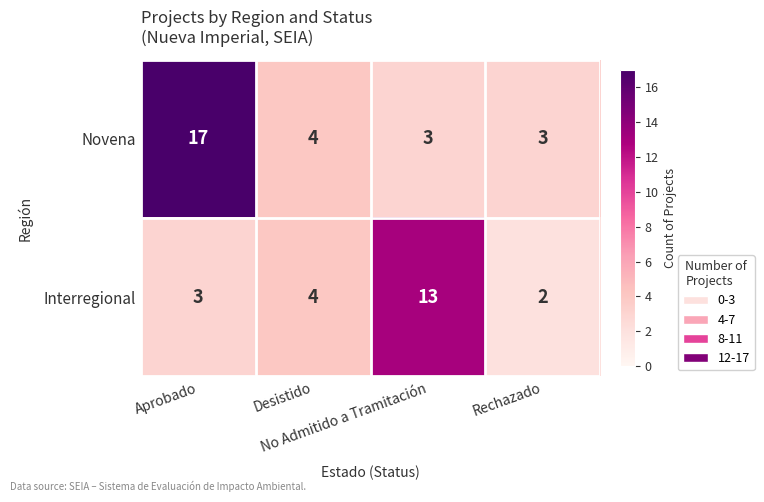

Which series has the widest spread of values?

Novena